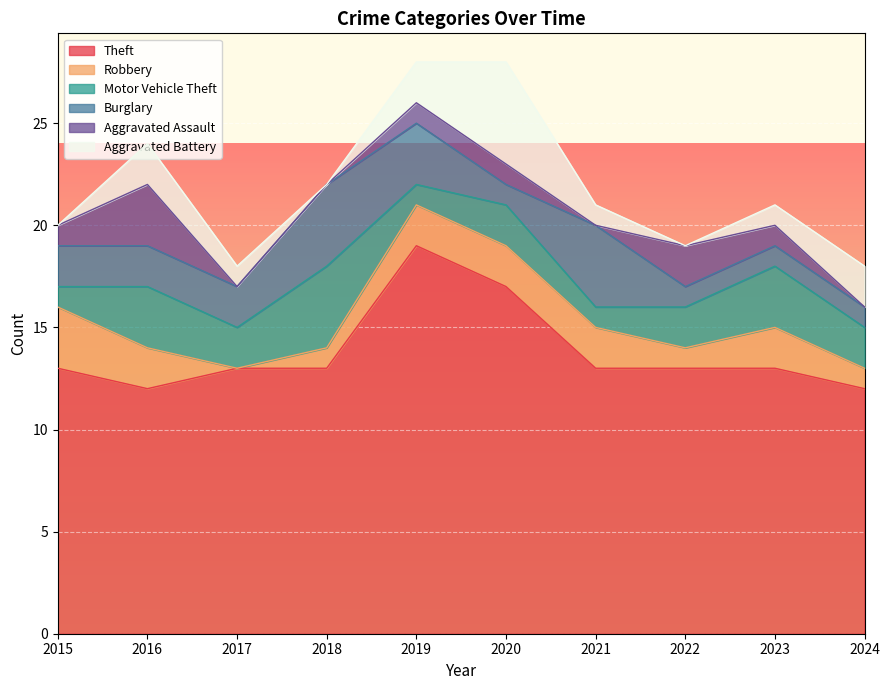

At which category is the sum across all series the highest?

2019